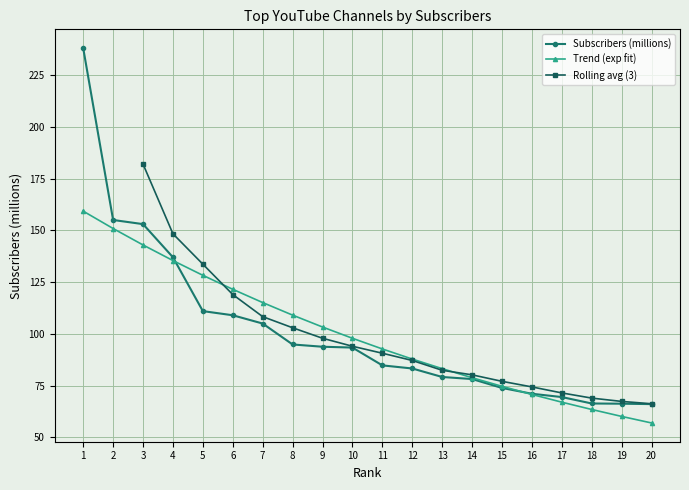

What is the minimum value shown in the chart?

66.1